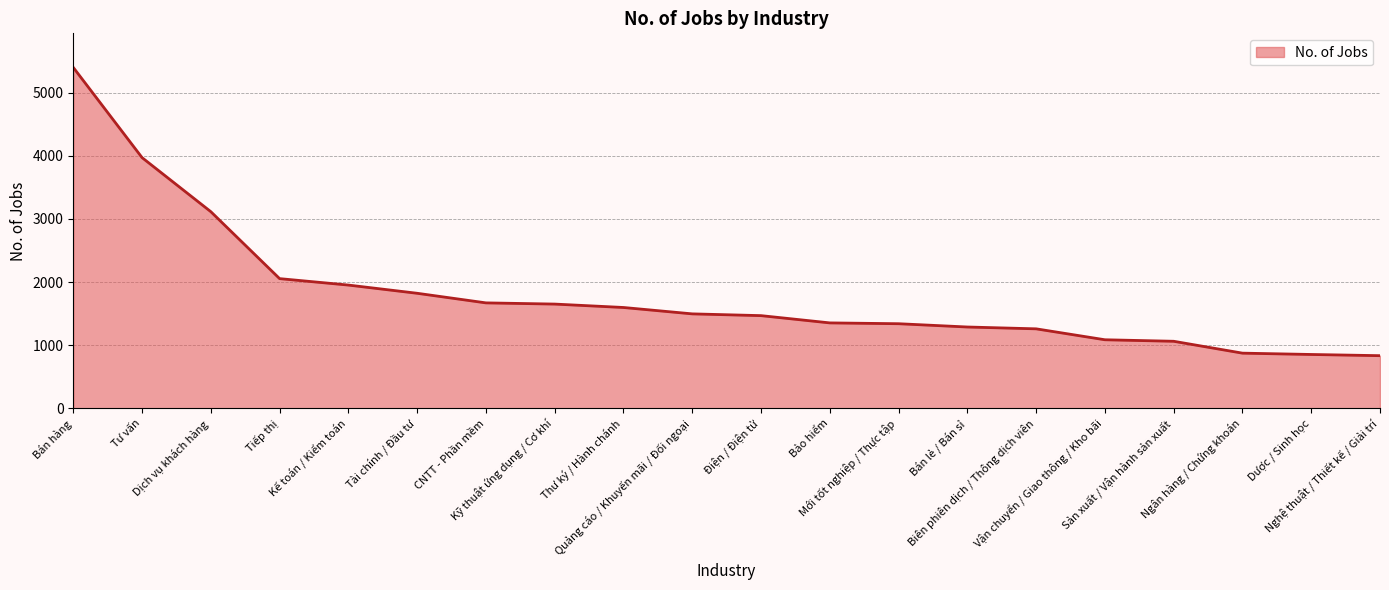

What is the maximum value shown in the chart?

5399